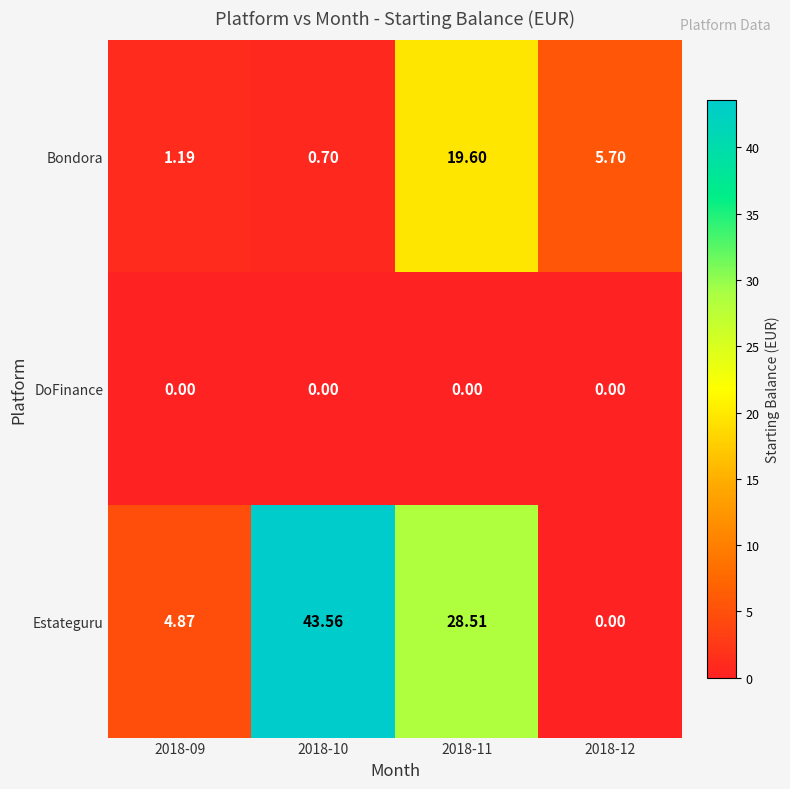

Is the value of DoFinance at 2018-09 greater than the value of Estateguru at 2018-10?

No